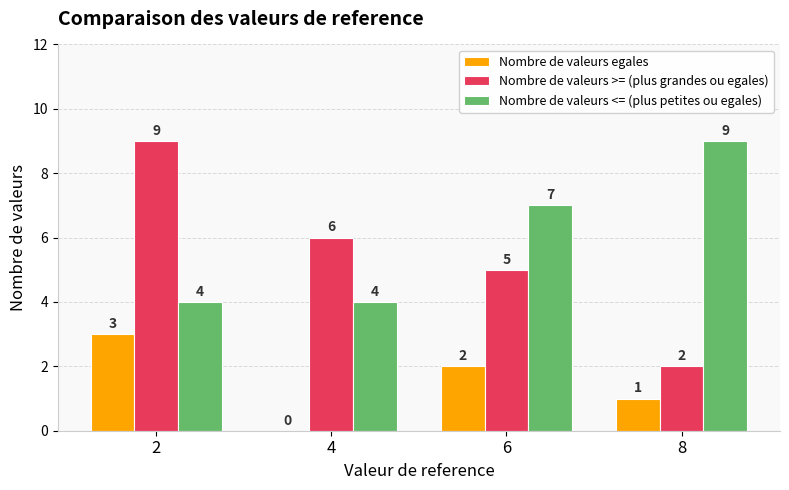

Reading left to right, transcribe all the data shown in this chart.

Nombre de valeurs egales: 3	0	2	1
Nombre de valeurs >= (plus grandes ou egales): 9	6	5	2
Nombre de valeurs <= (plus petites ou egales): 4	4	7	9